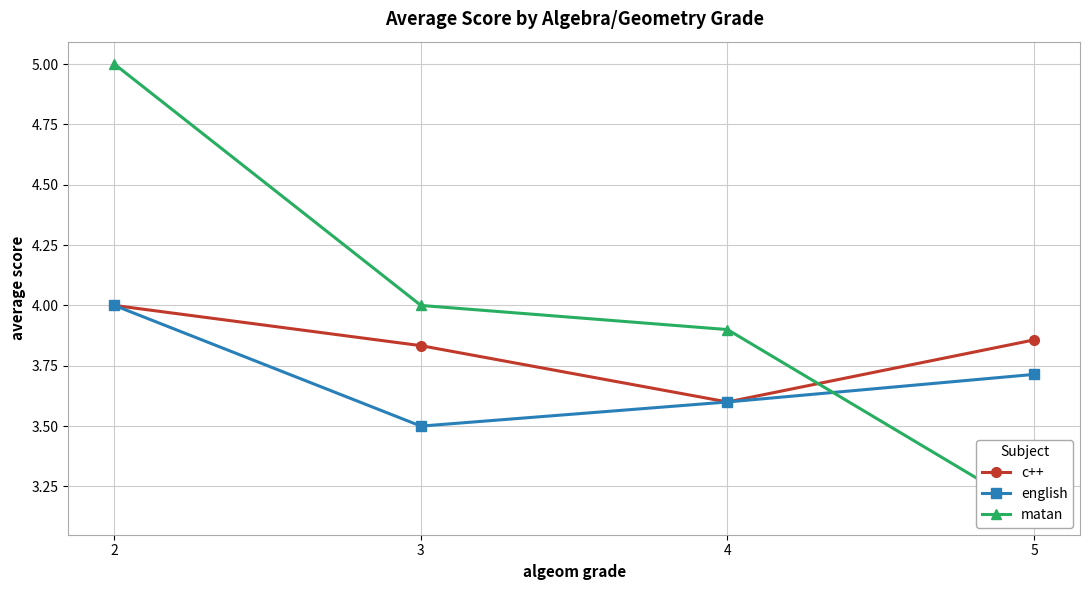

At which label is english closest to 3?

3